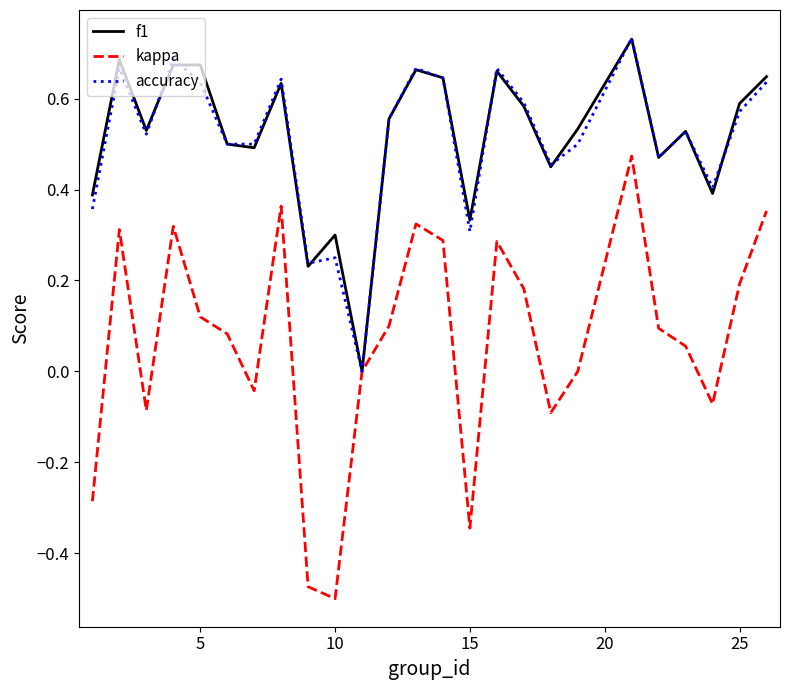

Which series has the largest range (max minus min)?

kappa